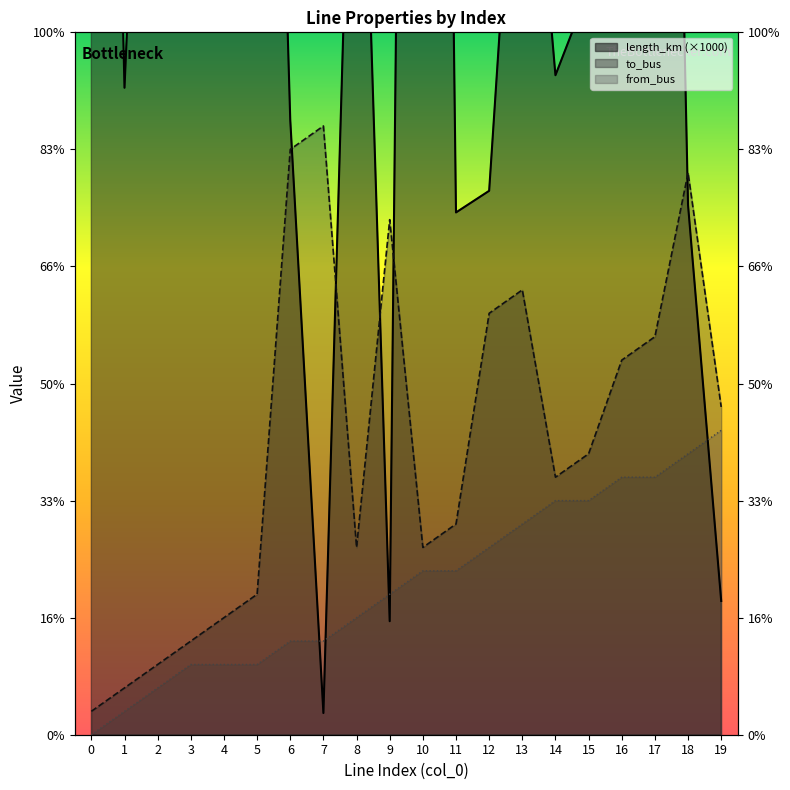

Which series has the largest range (max minus min)?

length_km